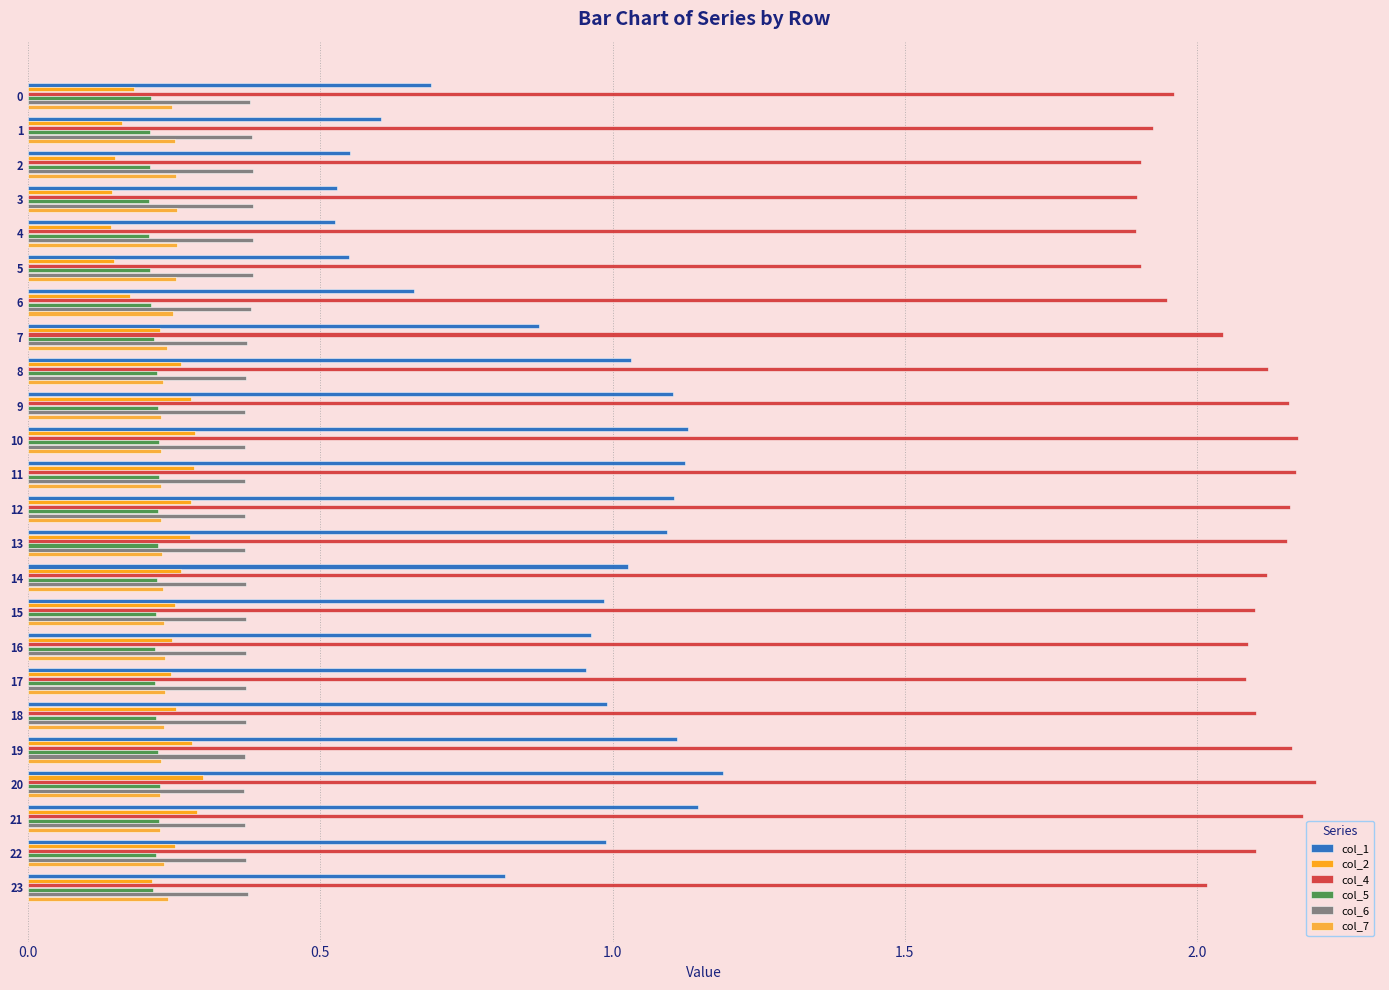

What are all the series names shown in the legend?

col_1, col_2, col_4, col_5, col_6, col_7